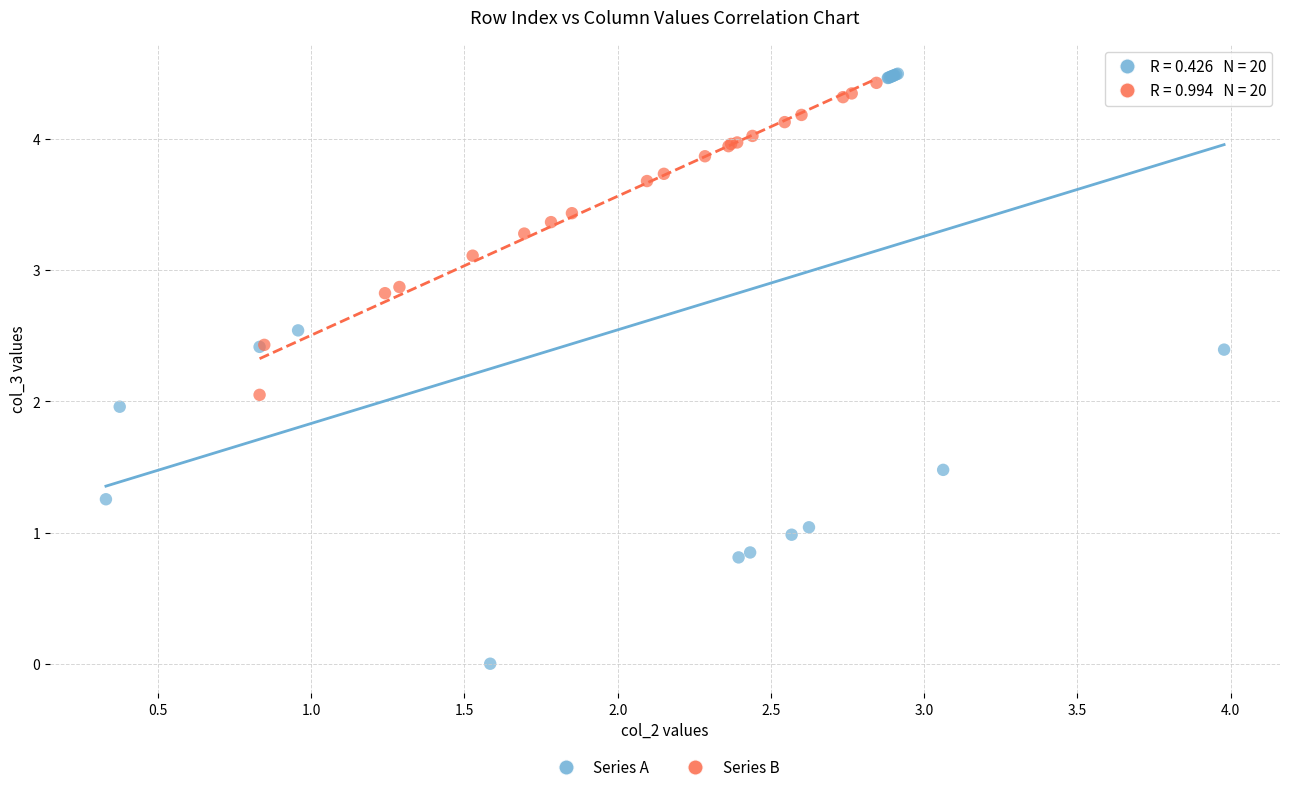

Which series reaches the minimum Y coordinate?

Series A